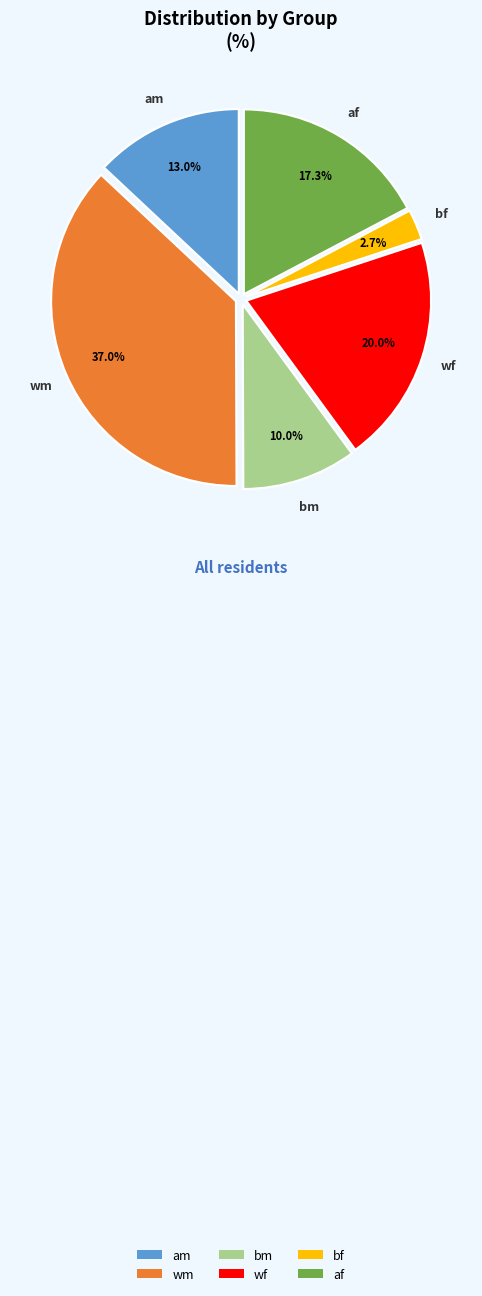

Which category has the biggest portion of the pie?

wm